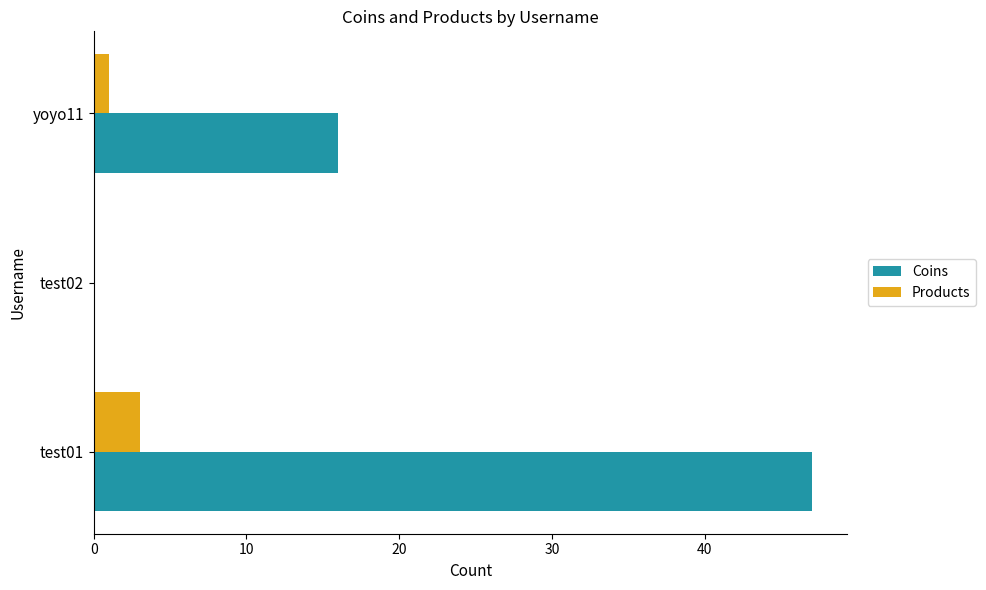

The Coins series shows 0 at test02. True or false?

True